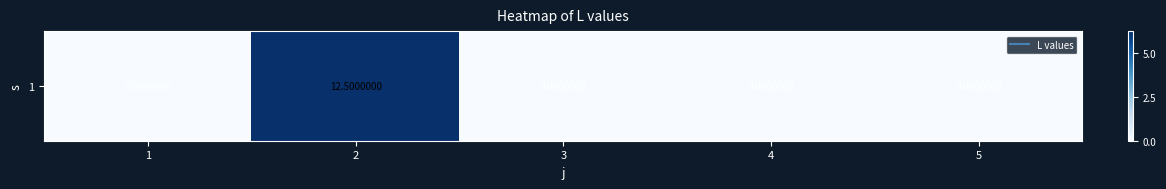

Count the number of data series in this chart.

1